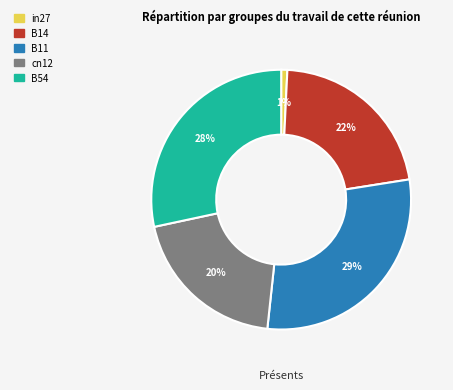

Rank the categories by value from highest to lowest.

B11, B54, B14, cn12, in27